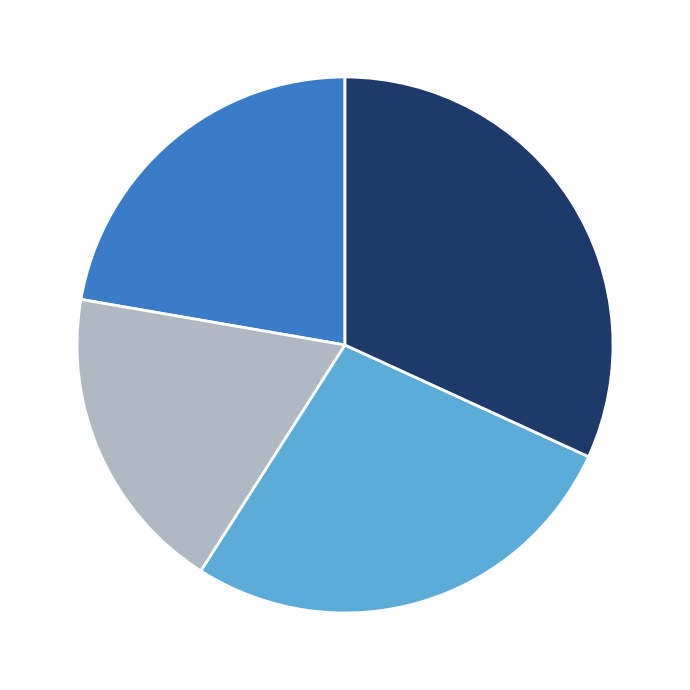

Does any single category account for the majority?

No